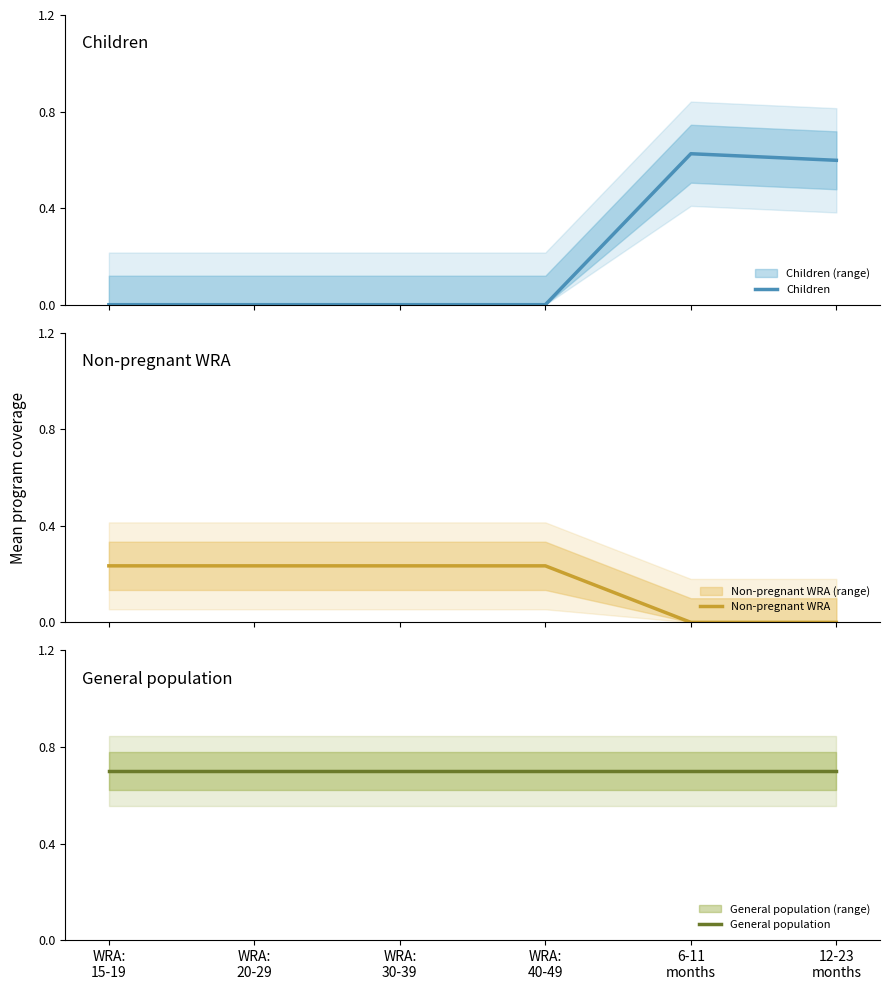

What is the value of the Non-pregnant WRA point at the 2nd from the left?

0.2